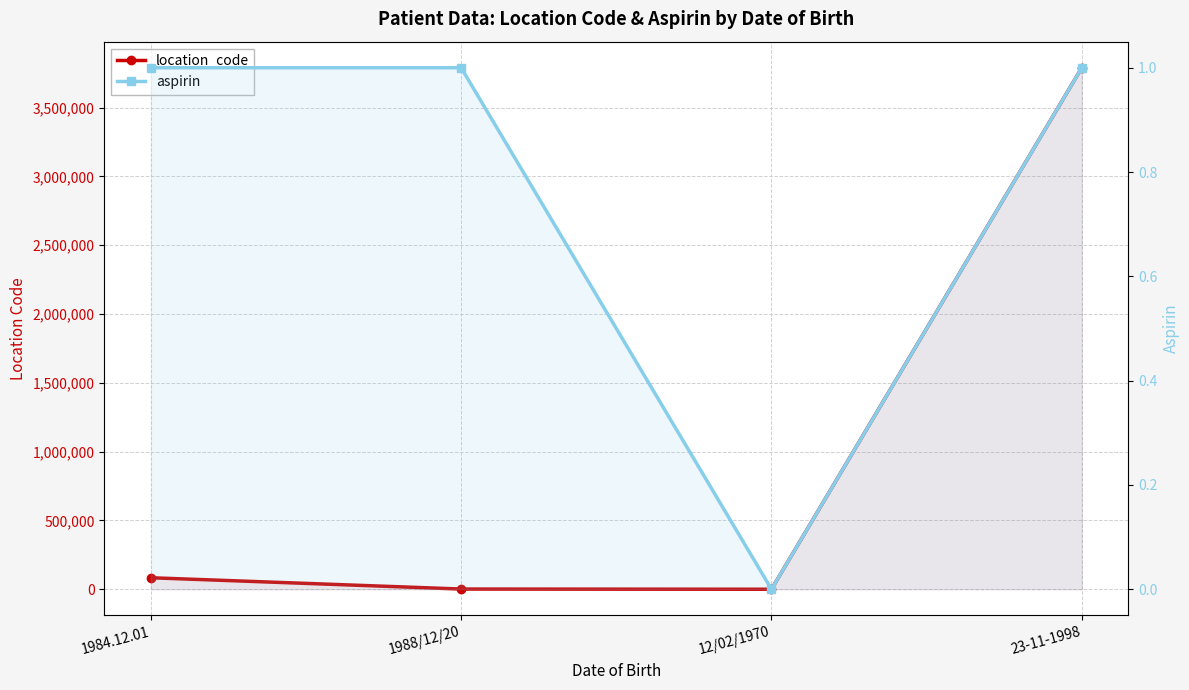

What are all the series names shown in the legend?

location_code, aspirin